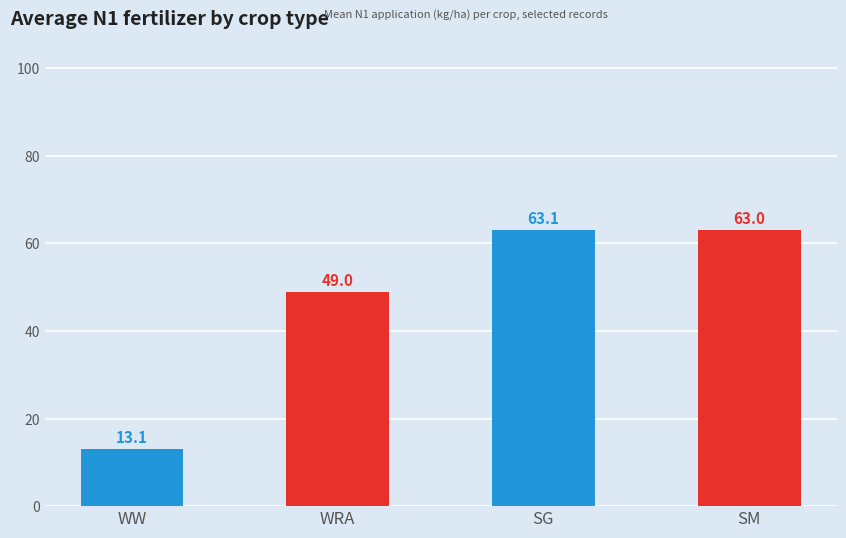

Reading left to right, what are all the values shown in this chart?

WW=13.1	WRA=49.0	SG=63.1	SM=63.0